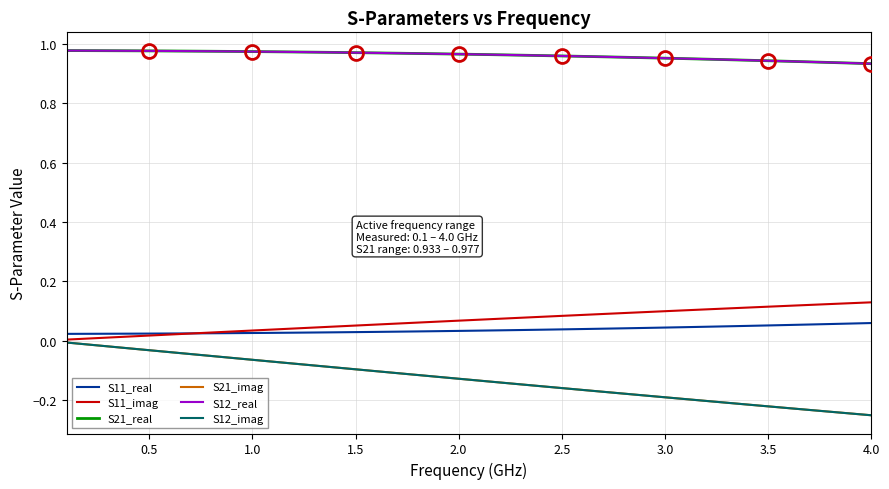

Does the chart display data point markers on the line(s)?

No